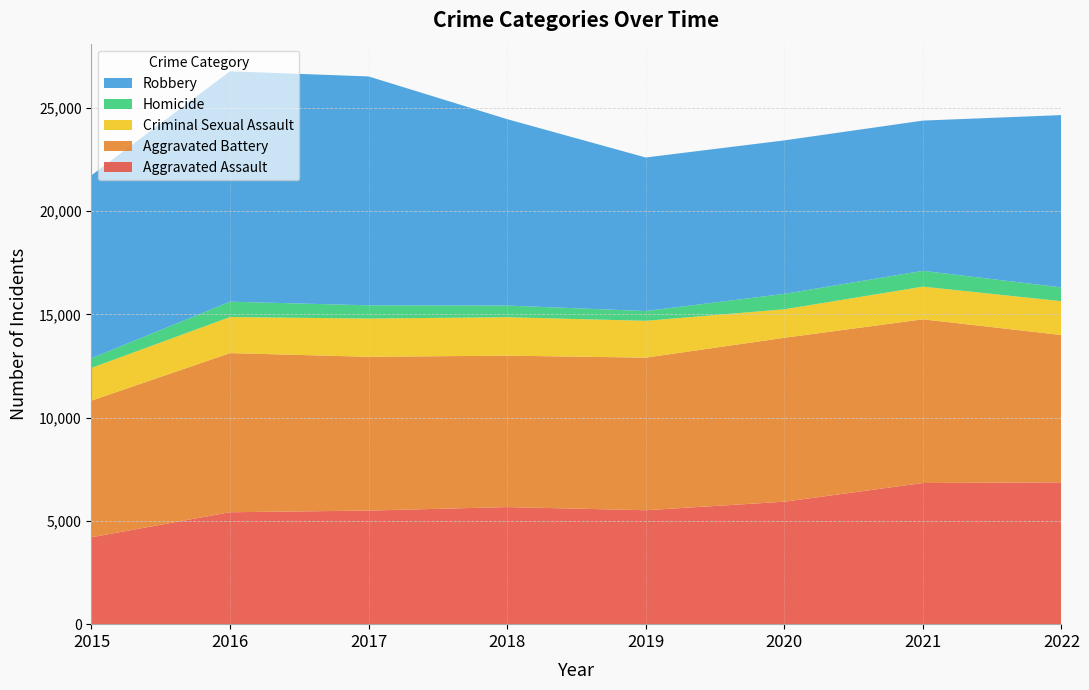

Reading left to right, transcribe all the data shown in this chart.

Aggravated Assault: 2015=4210	2016=5421	2017=5502	2018=5671	2019=5518	2020=5931	2021=6836	2022=6870
Aggravated Battery: 2015=6617	2016=7708	2017=7448	2018=7334	2019=7391	2020=7940	2021=7930	2022=7136
Criminal Sexual Assault: 2015=1585	2016=1747	2017=1852	2018=1862	2019=1783	2020=1380	2021=1581	2022=1637
Homicide: 2015=470	2016=744	2017=641	2018=564	2019=475	2020=747	2021=767	2022=669
Robbery: 2015=8858	2016=11157	2017=11086	2018=9028	2019=7436	2020=7433	2021=7276	2022=8345